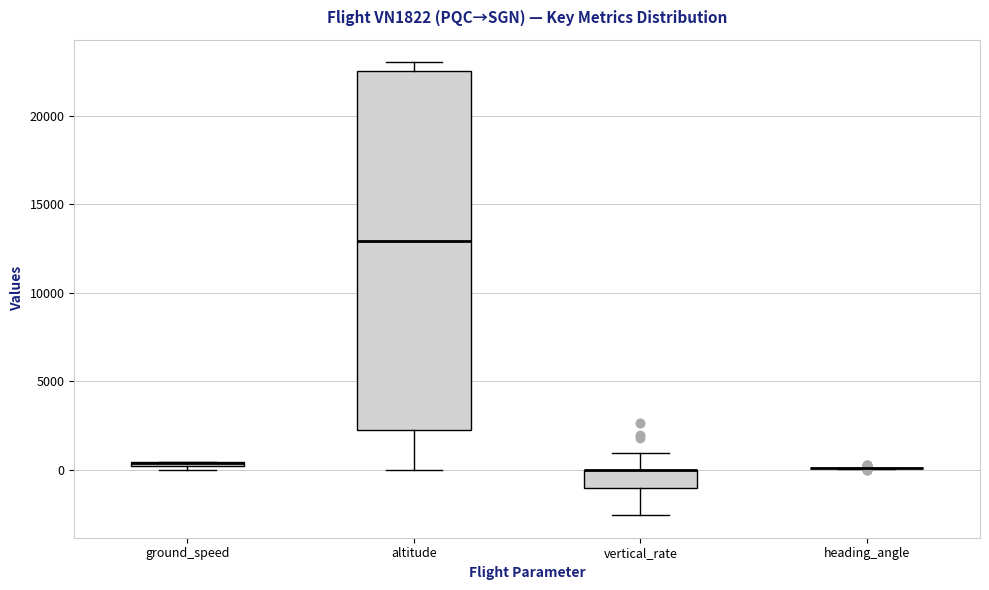

Where is the lower edge of the box for altitude on the y-axis? The values are not printed on the chart, so give them approximately, as read against the axis.

2500